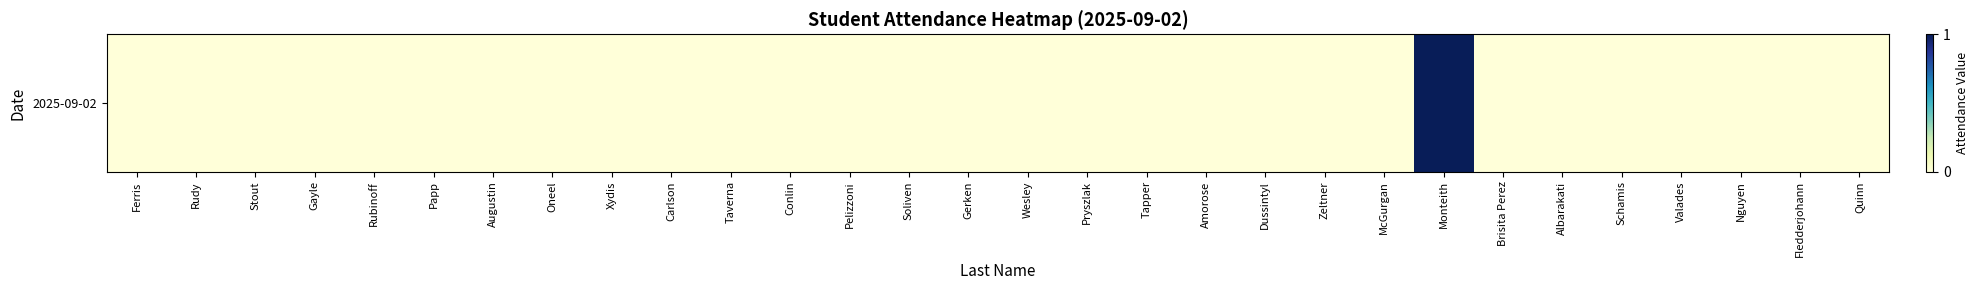

Reading left to right, extract all data points from this chart.

Ferris=0	Rudy=0	Stout=0	Gayle=0	Rubinoff=0	Papp=0	Augustin=0	Oneel=0	Xydis=0	Carlson=0	Taverna=0	Conlin=0	Pelizzoni=0	Soliven=0	Gerken=0	Wesley=0	Pryszlak=0	Tapper=0	Amorose=0	Dussintyl=0	Zeltner=0	McGurgan=0	Monteith=1	Brisita Perez=0	Albarakati=0	Schamis=0	Valades=0	Nguyen=0	Fledderjohann=0	Quinn=0